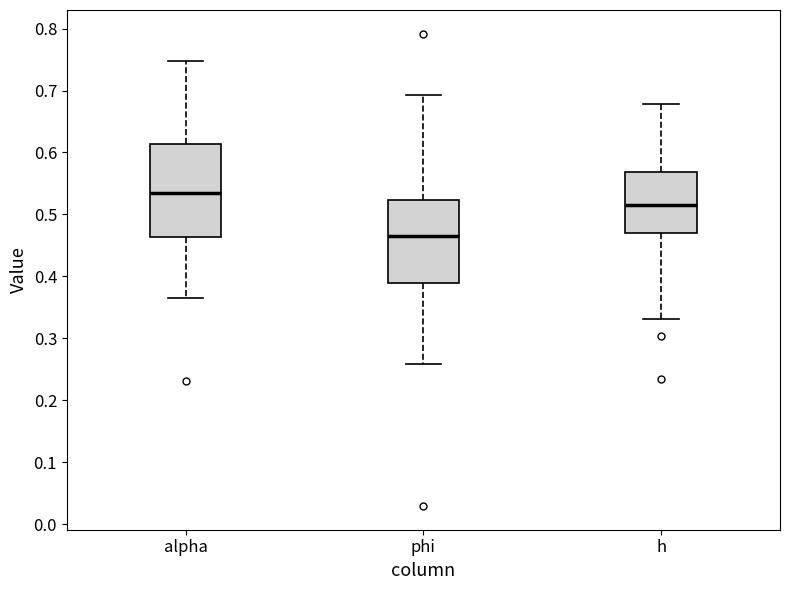

Which box is the tallest, from its lower edge to its upper edge?

alpha